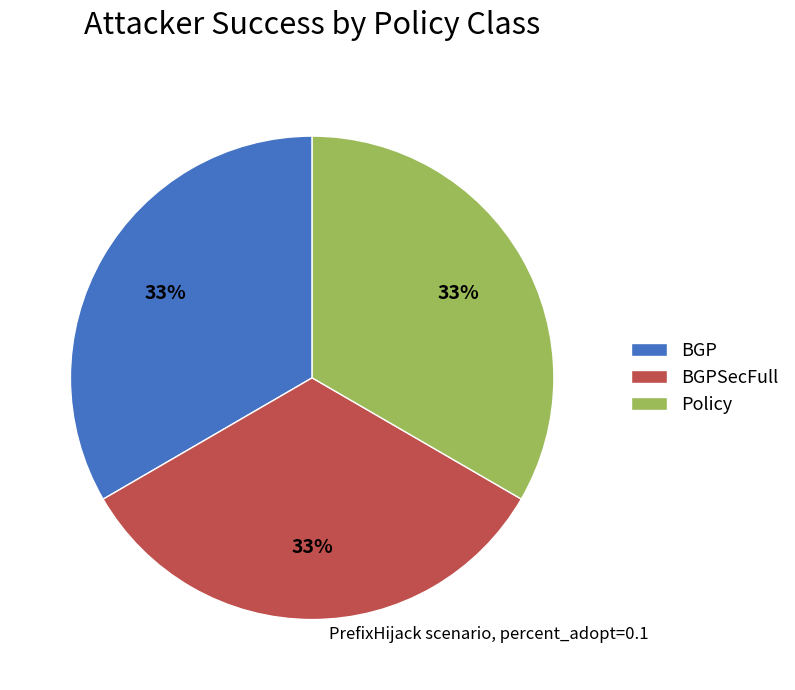

What percentage is the BGPSecFull slice, to the nearest percent?

33%